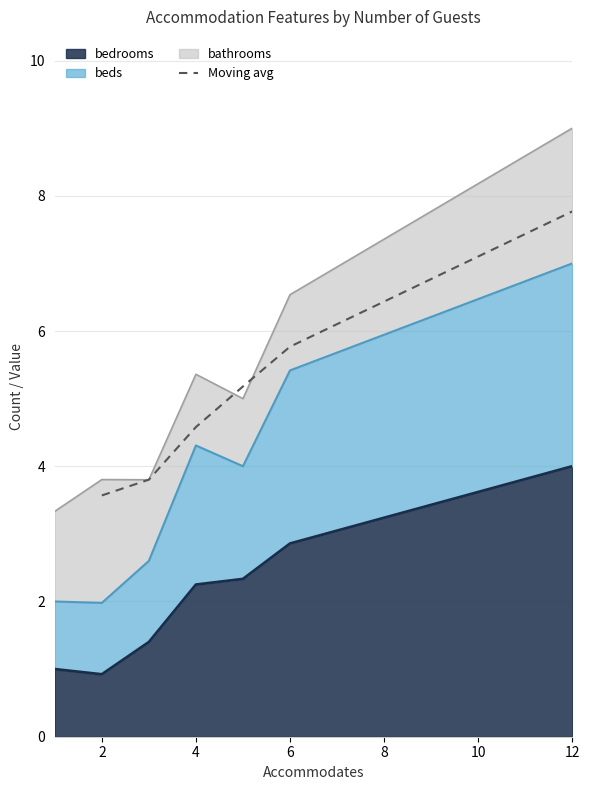

What is the maximum value for Moving avg?

7.8